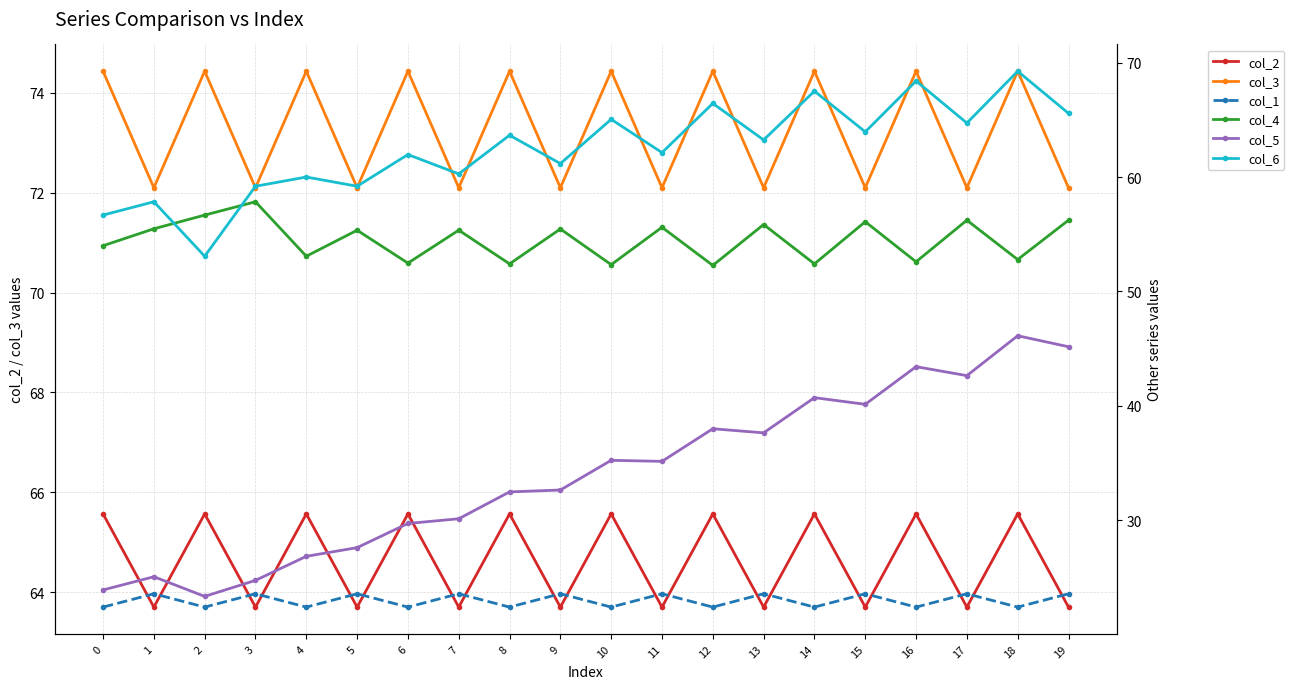

At 14, list the series in order from smallest to largest.

col_1, col_5, col_4, col_2, col_6, col_3